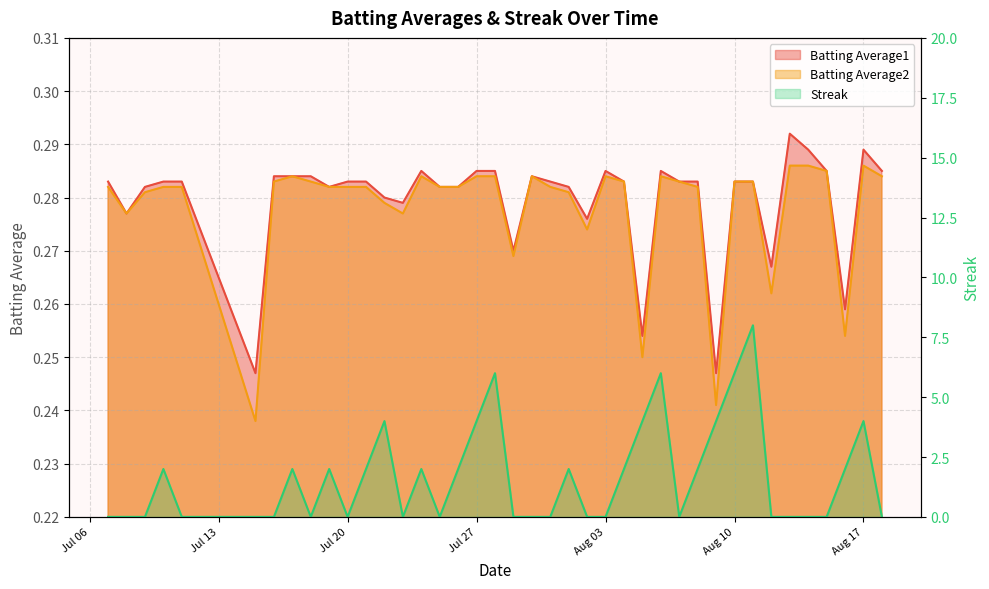

True or false: Batting Average1 and Batting Average2 cross at least once.

False